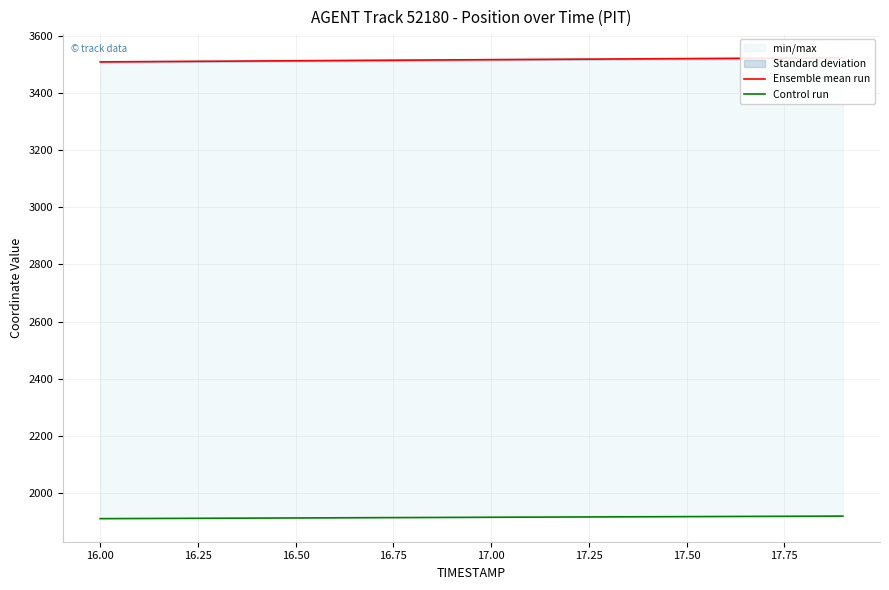

What is the spread (max minus min) of values at 16.25?

1600.6